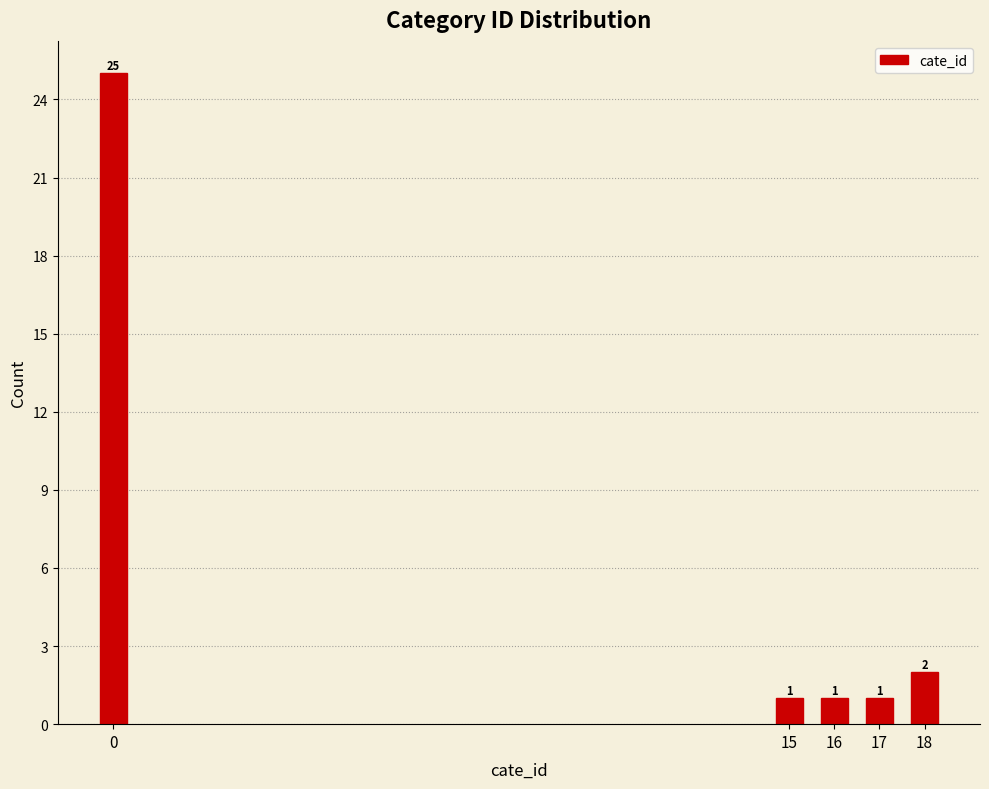

Reading right to left, transcribe all the data shown in this chart.

2	1	1	1	25